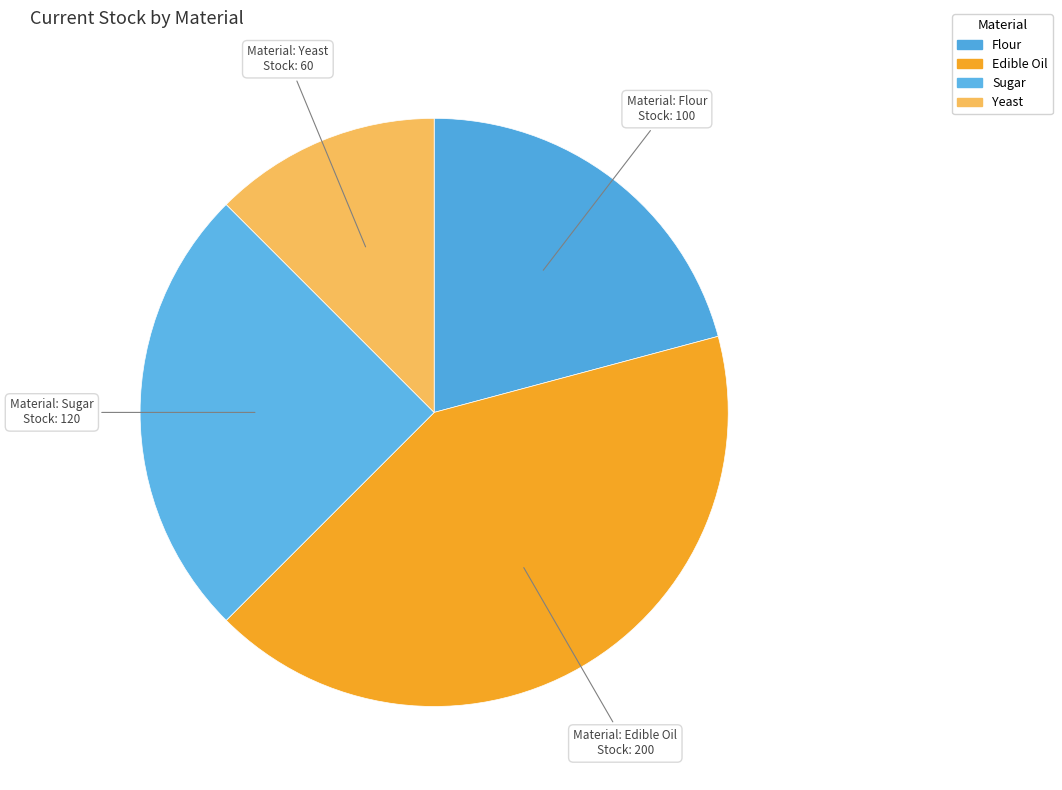

Count the number of slices in the pie.

4